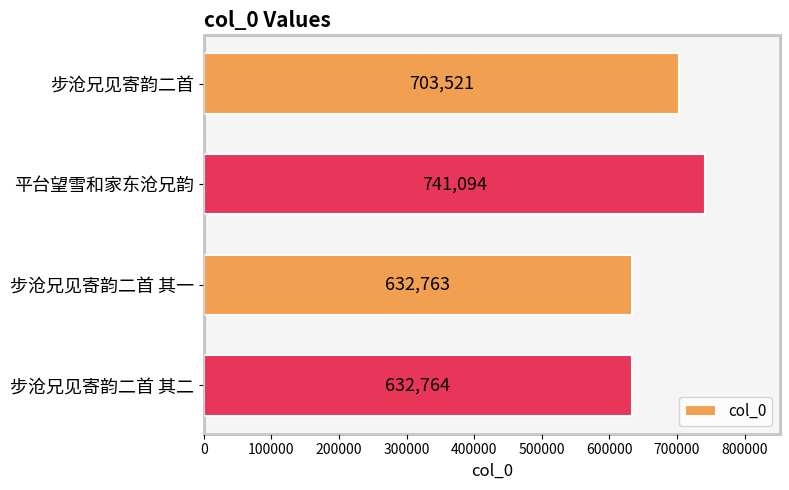

What is the value of the 3rd bar from the top?

632763